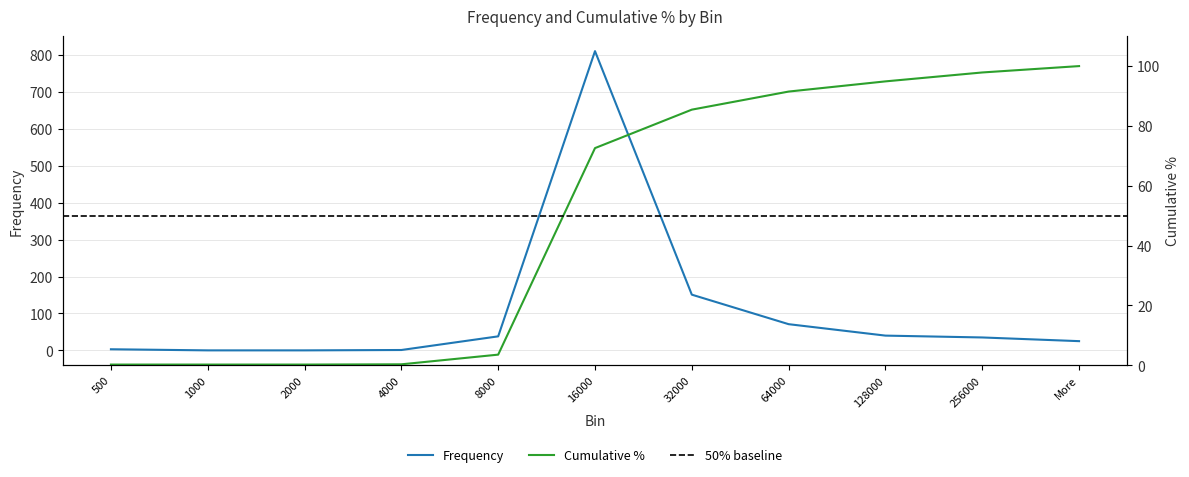

Rank the series at 128000 from lowest to highest value.

Frequency, Cumulative %